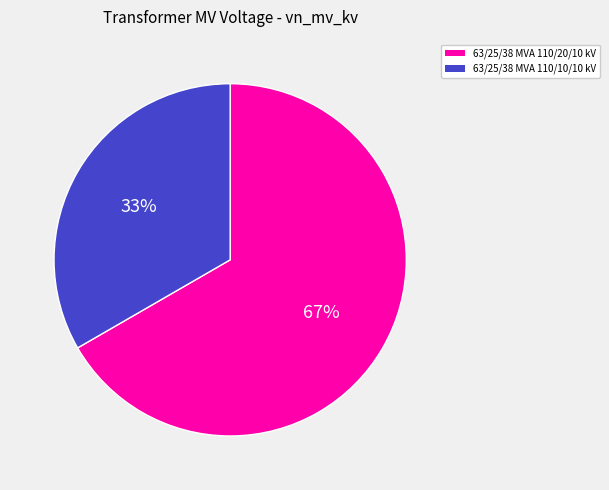

True or false: 63/25/38 MVA 110/10/10 kV accounts for 33% of the total.

True